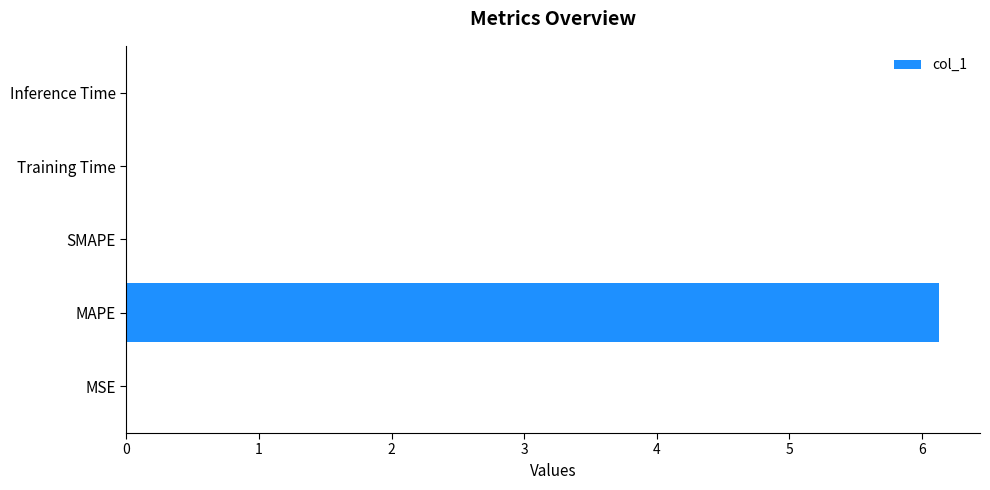

Which label corresponds to the largest value in the chart?

MAPE